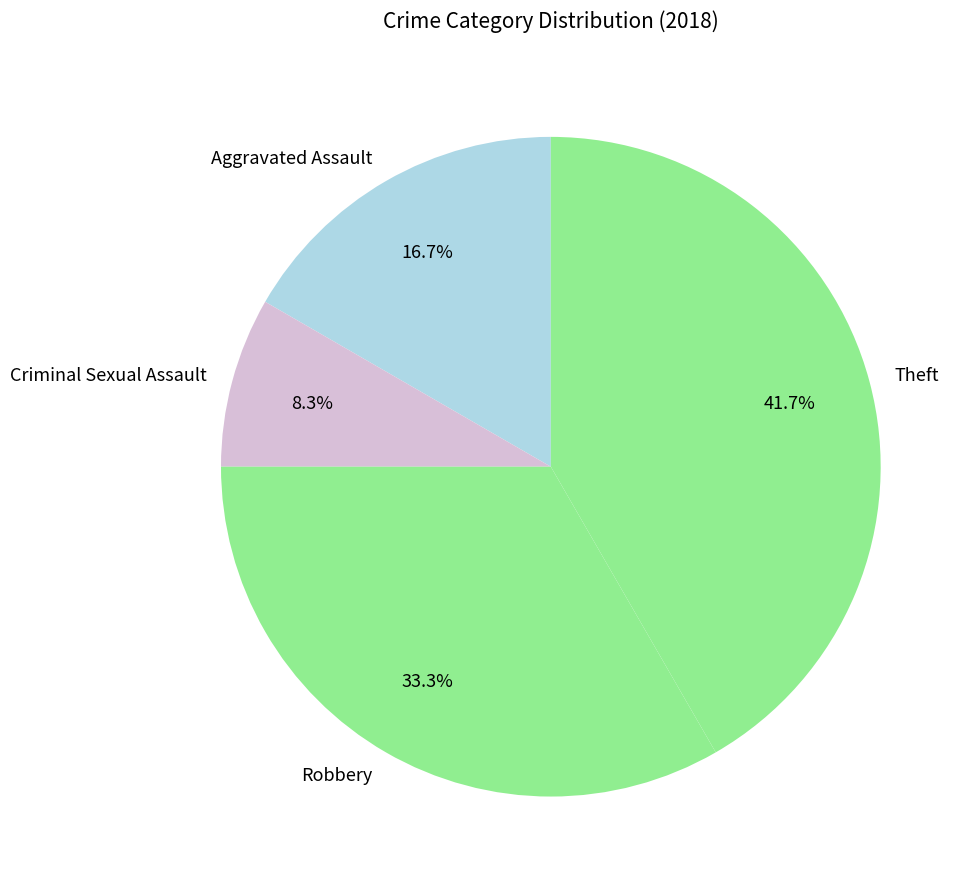

True or false: Theft accounts for 30% of the total.

False